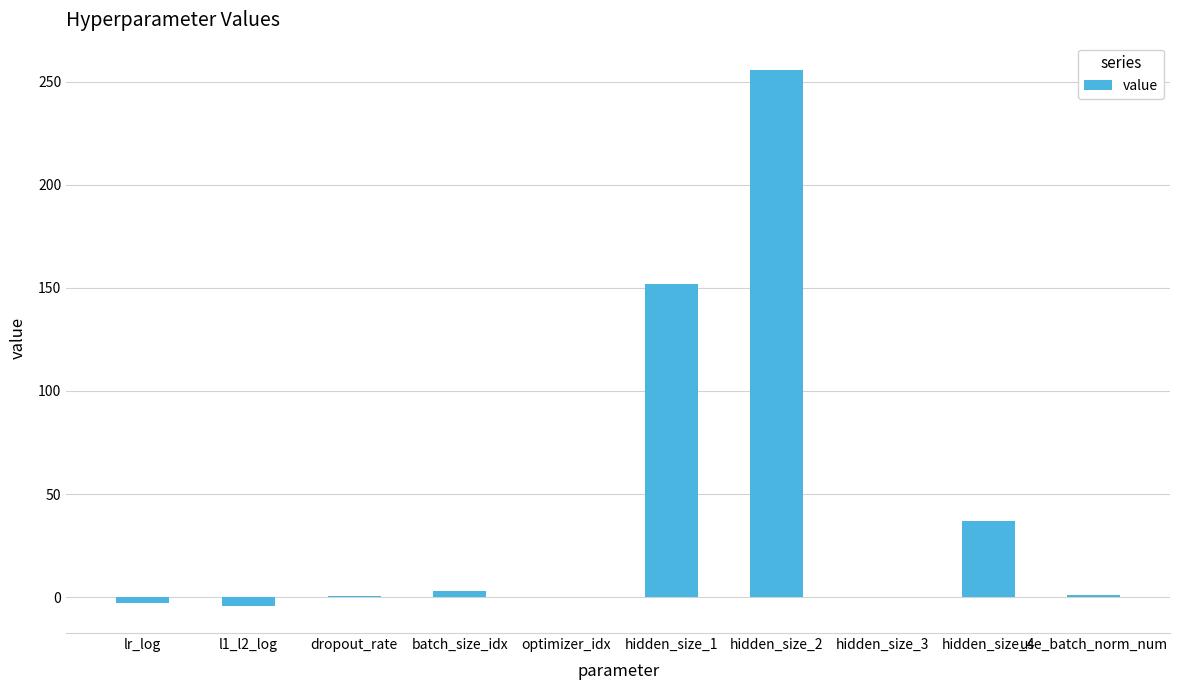

What is the change in value from lr_log to hidden_size_2?

+258.8